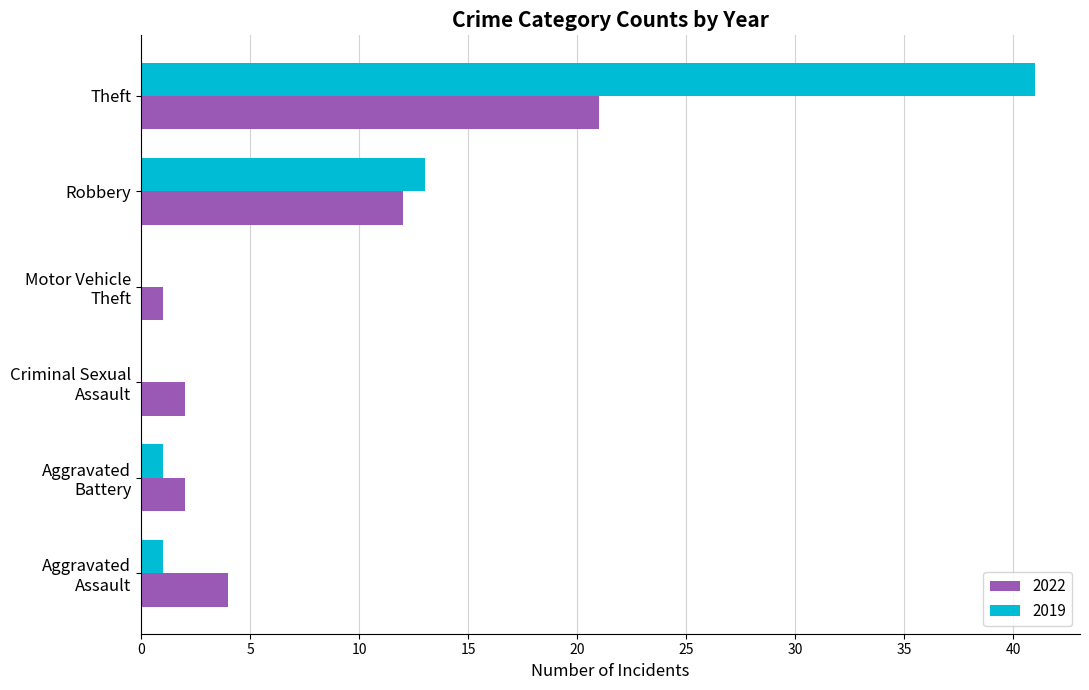

Count the number of data series in this chart.

2